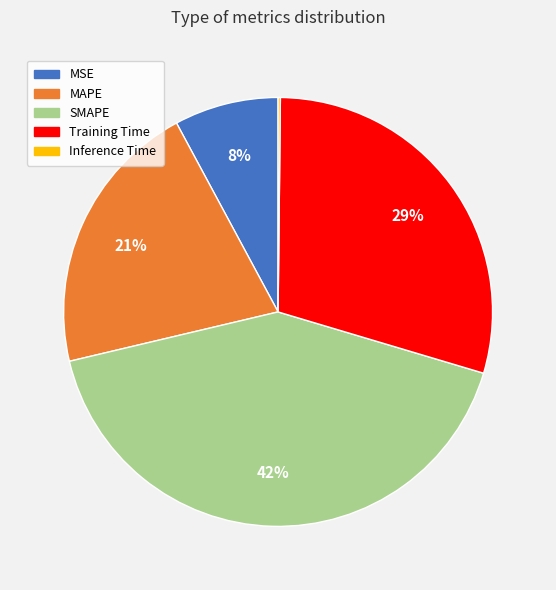

Approximately how many times larger is the value at MSE compared to Training Time?

0.3